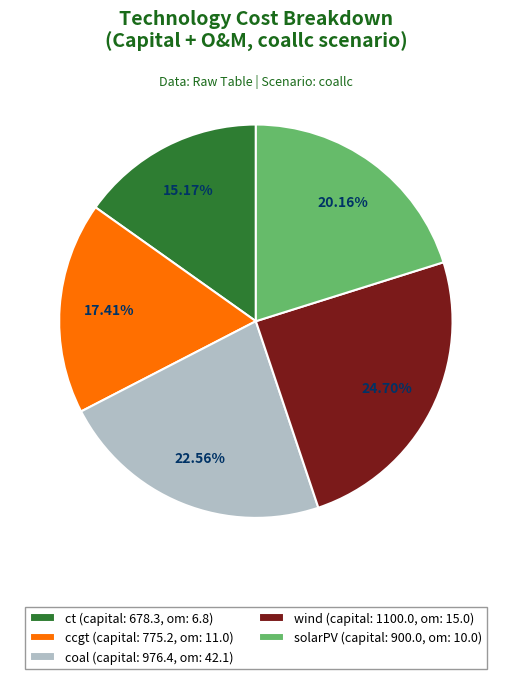

Is it true that ct is 2% of the pie?

False